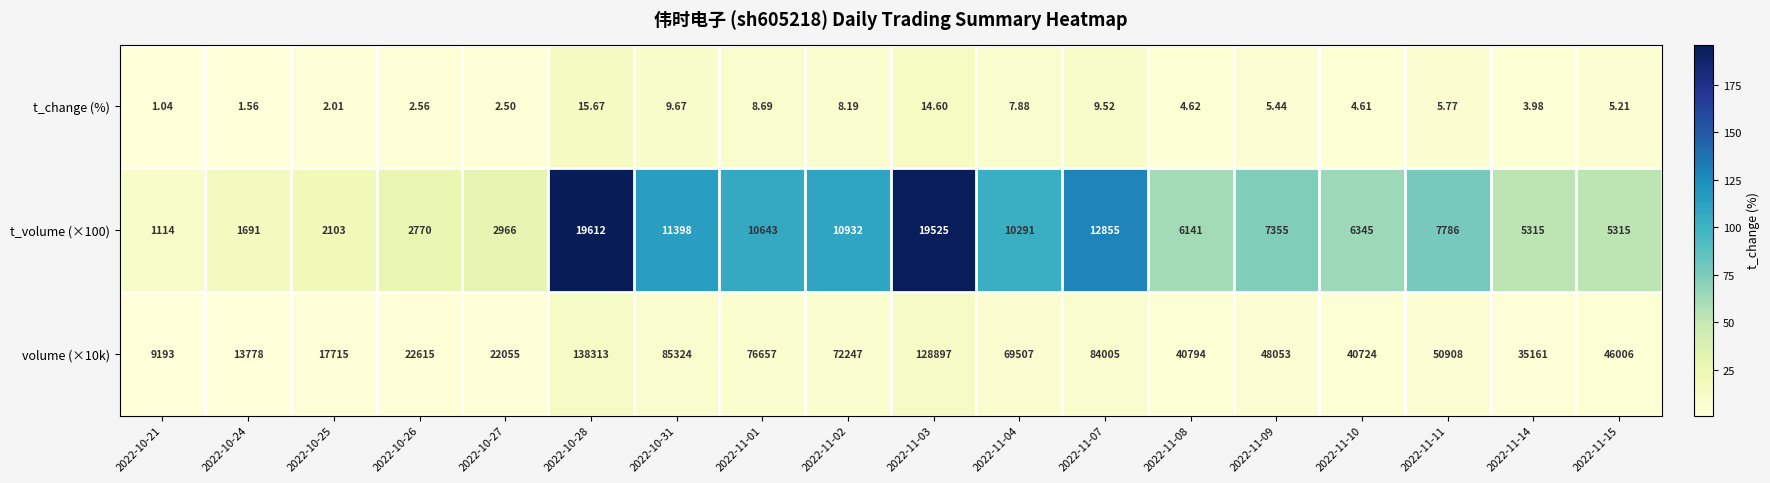

What is the greatest value displayed?

138313.0